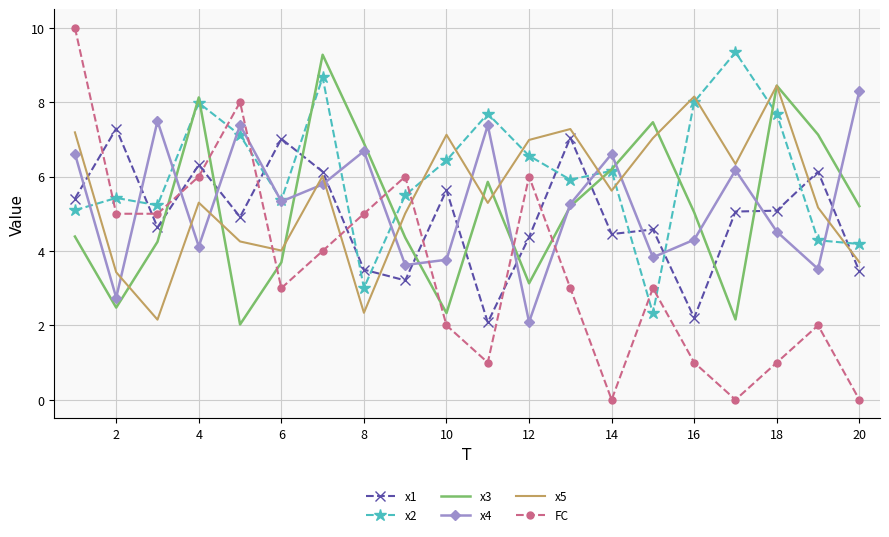

Which series has the widest spread of values?

FC